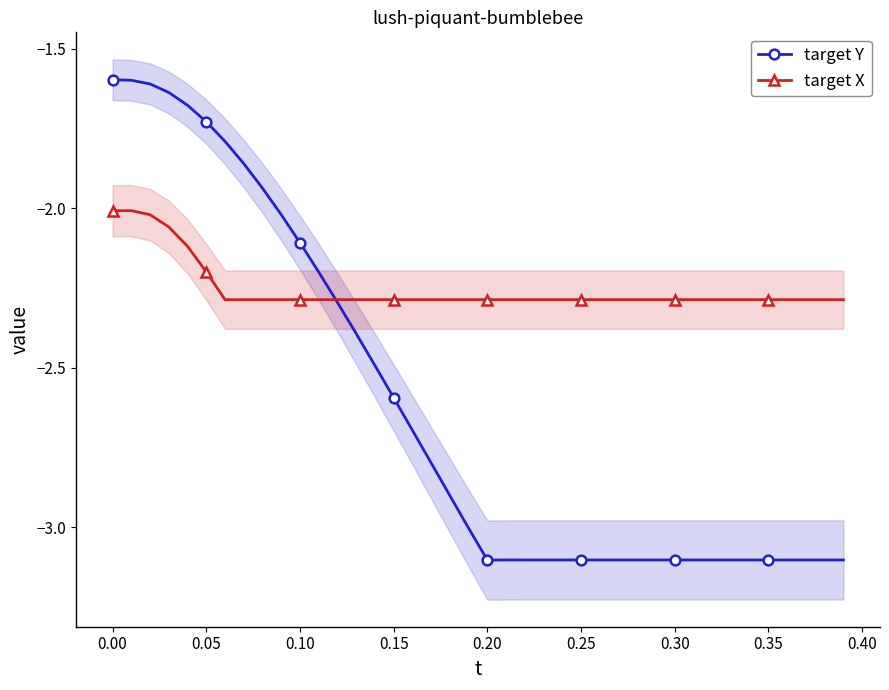

What is the maximum value for target Y?

-1.6